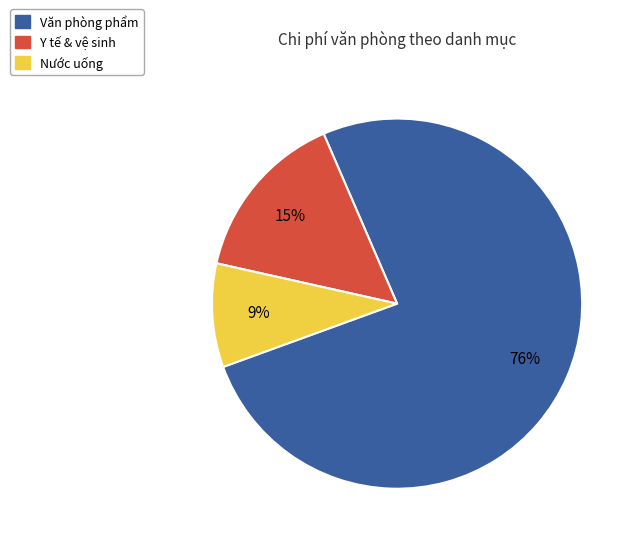

What is the ratio of the value at Y tế & vệ sinh to the value at Nước uống?

1.7